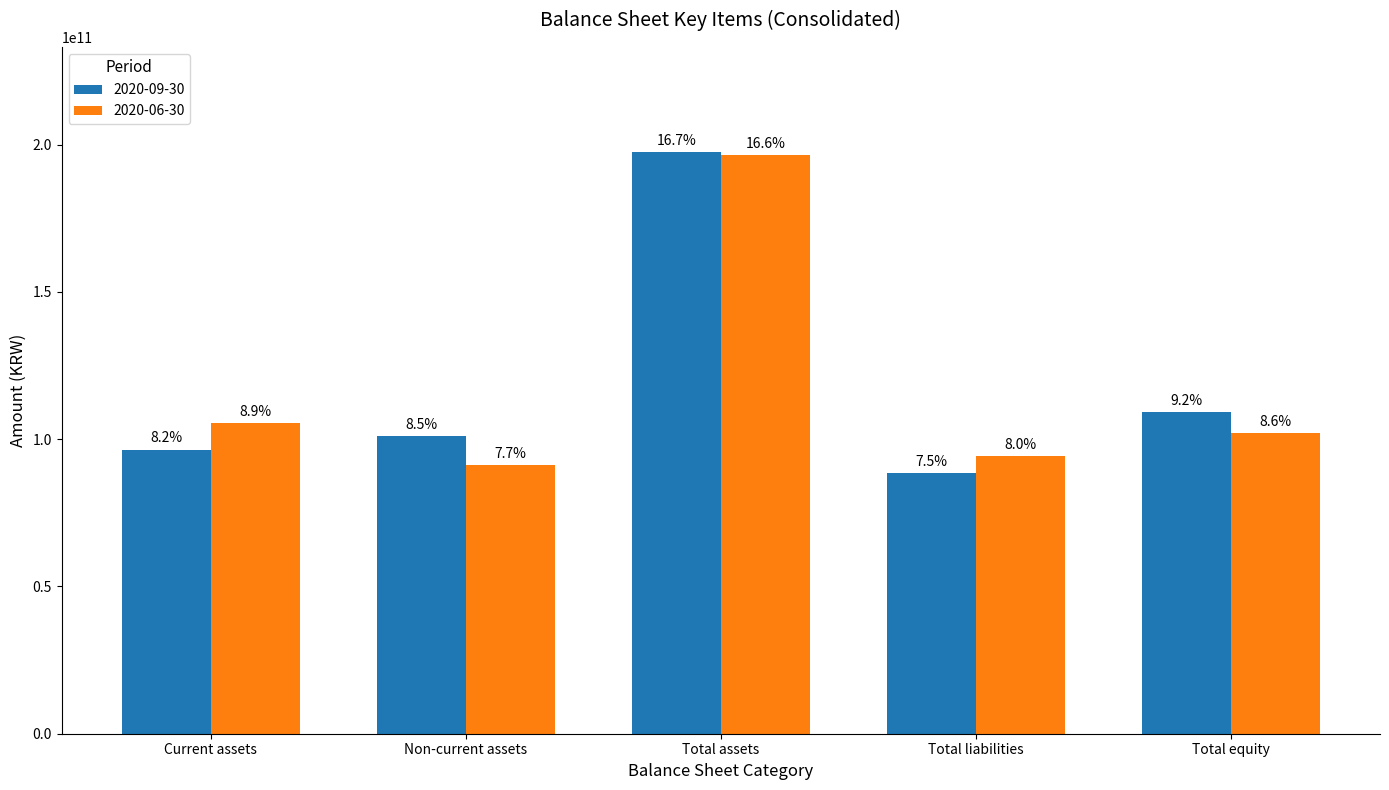

What are all the series names shown in the legend?

2020-09-30, 2020-06-30